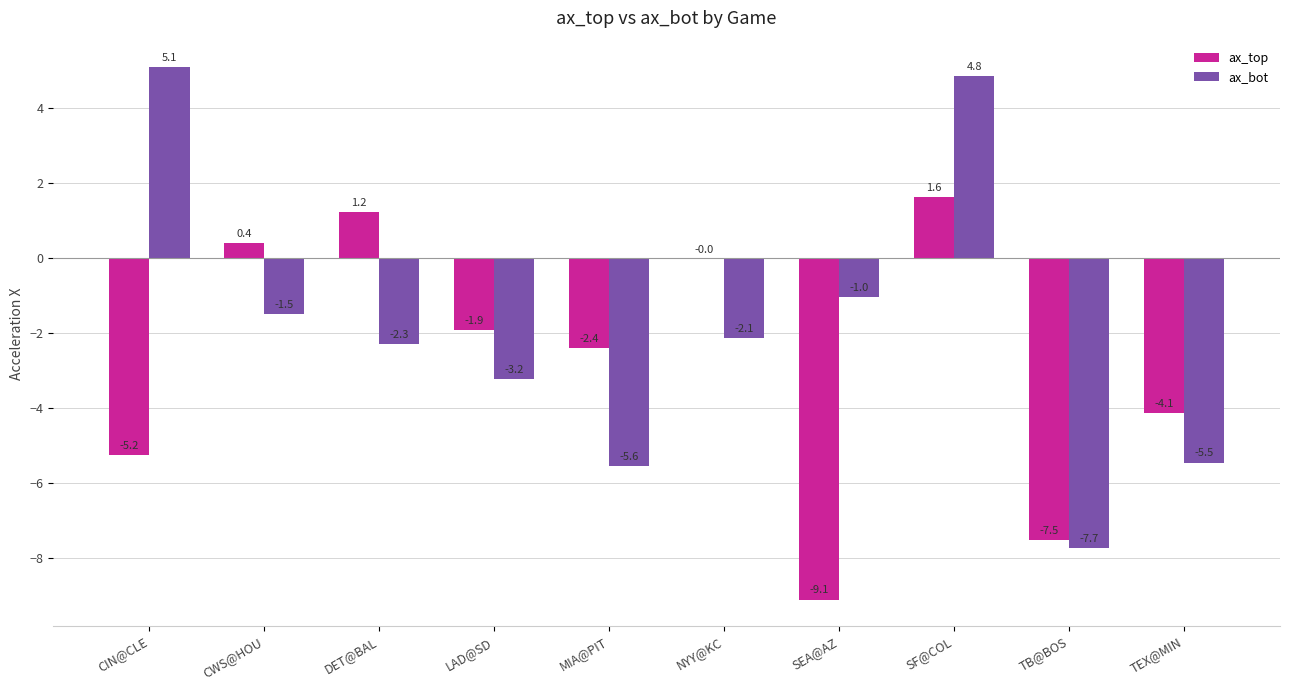

How many positive values does the ax_bot series have?

2